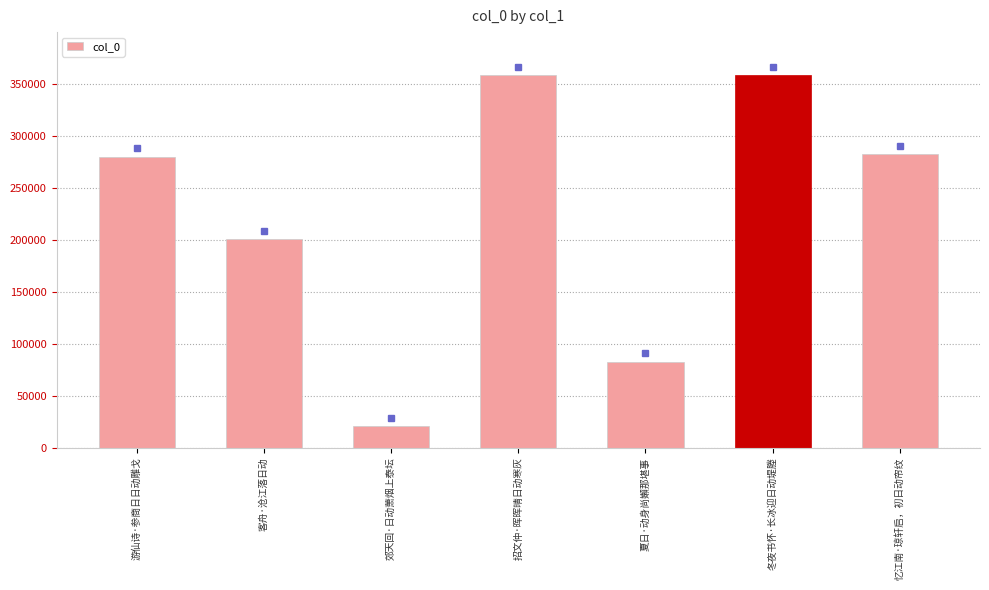

Where is the data nearest to the value 189601?

客舟·沧江落日动